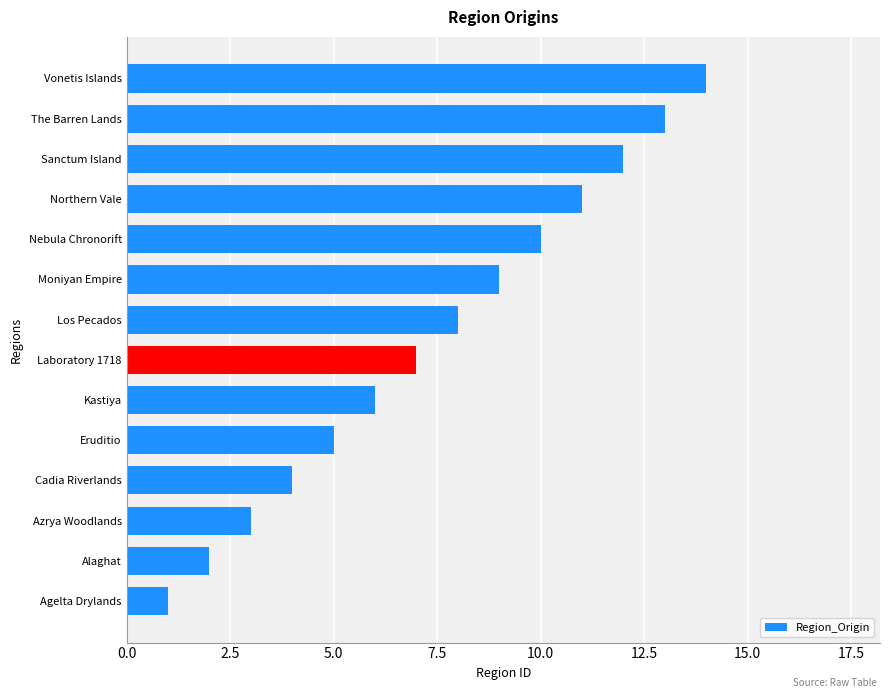

What is the maximum value shown in the chart?

14